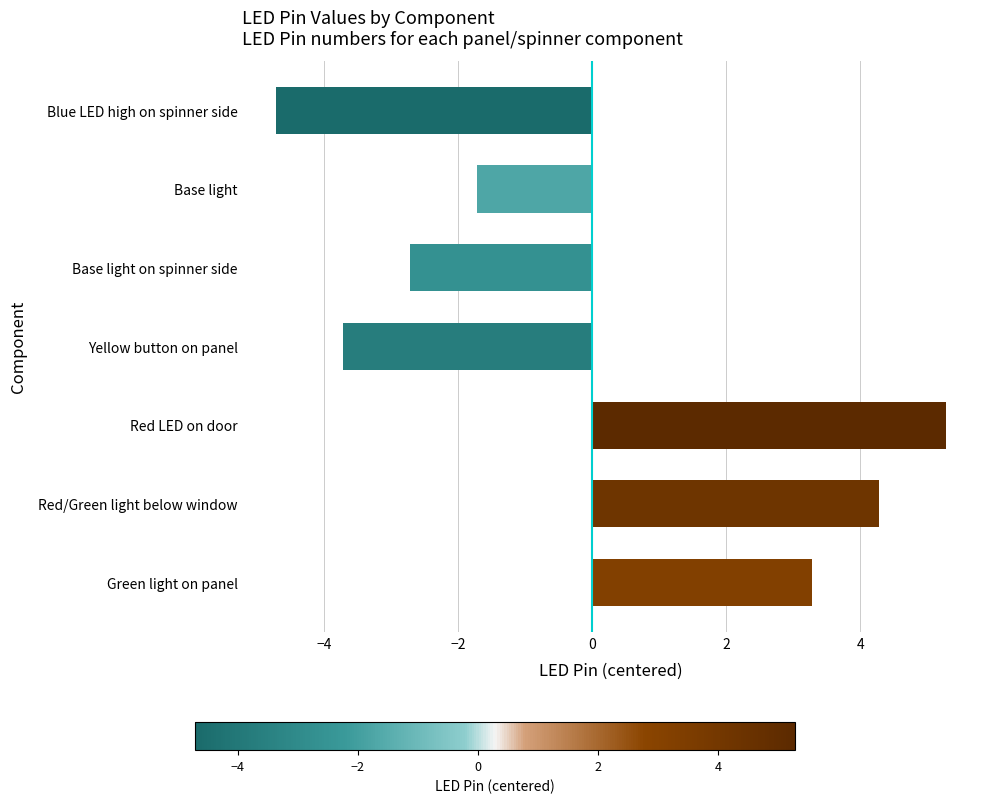

How many values are below -1?

4